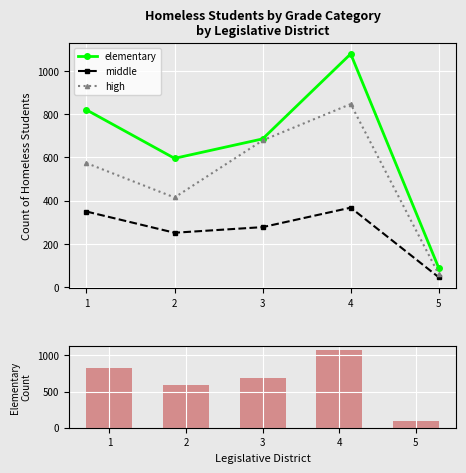

List the series in order of their overall mean, lowest first.

middle, high, elementary